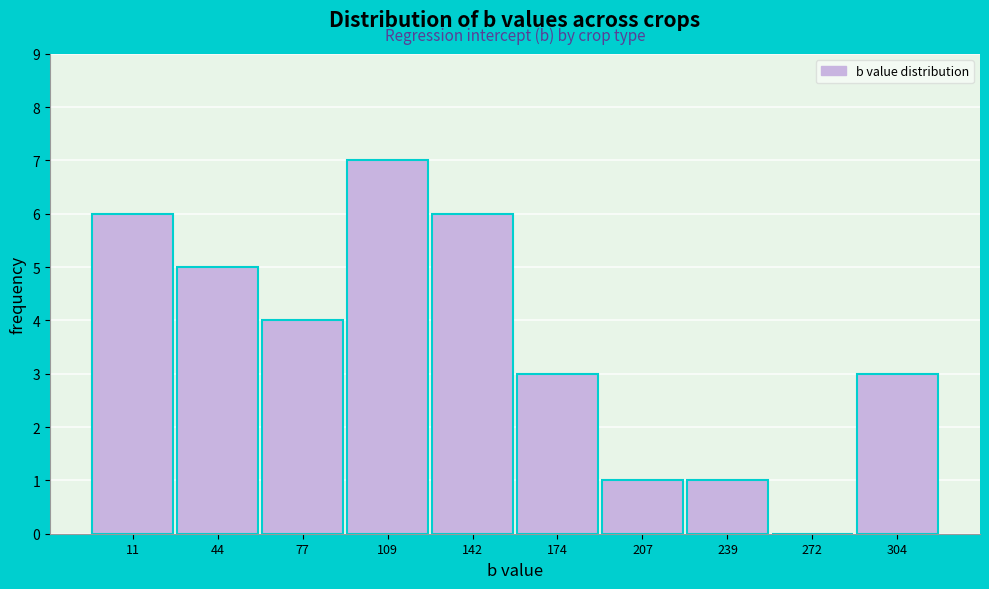

Reading right to left, extract all data points from this chart.

304=3	272=0	239=1	207=1	174=3	142=6	109=7	77=4	44=5	11=6